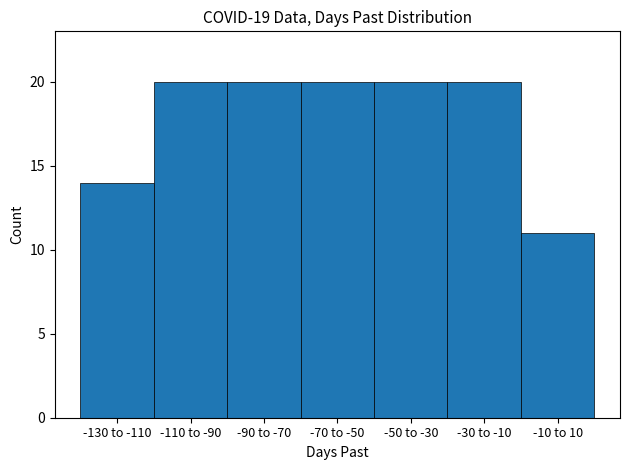

Reading left to right, extract all data points from this chart.

14	20	20	20	20	20	11